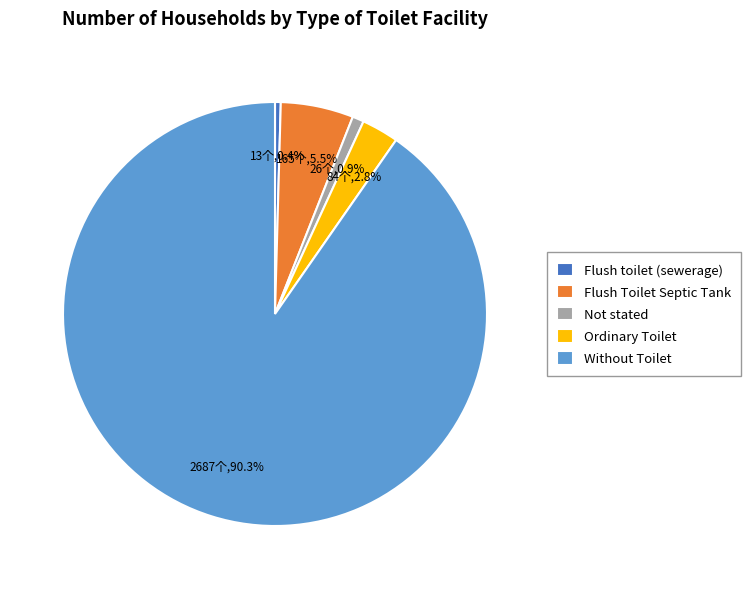

Which category has the biggest portion of the pie?

Without Toilet